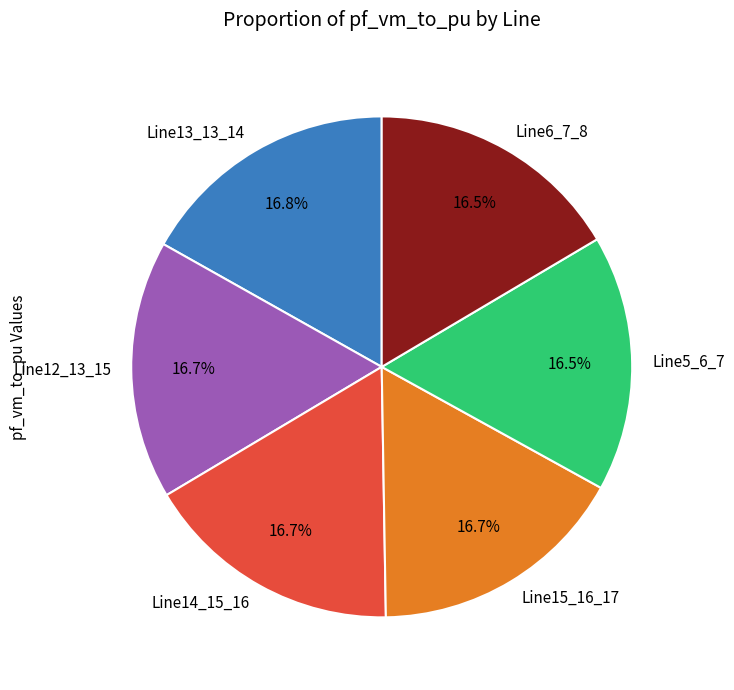

Do Line12_13_15 and Line14_15_16 together represent more than half of the pie?

No